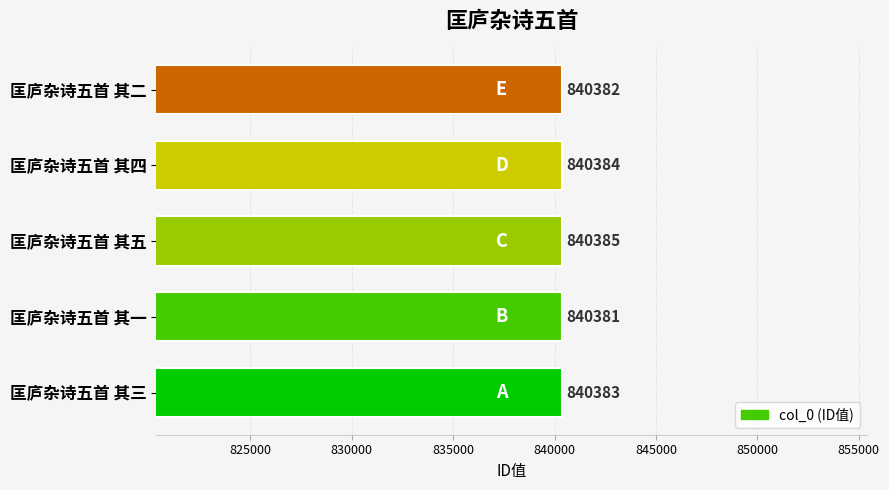

Reading top to bottom, extract all data points from this chart.

840382	840384	840385	840381	840383